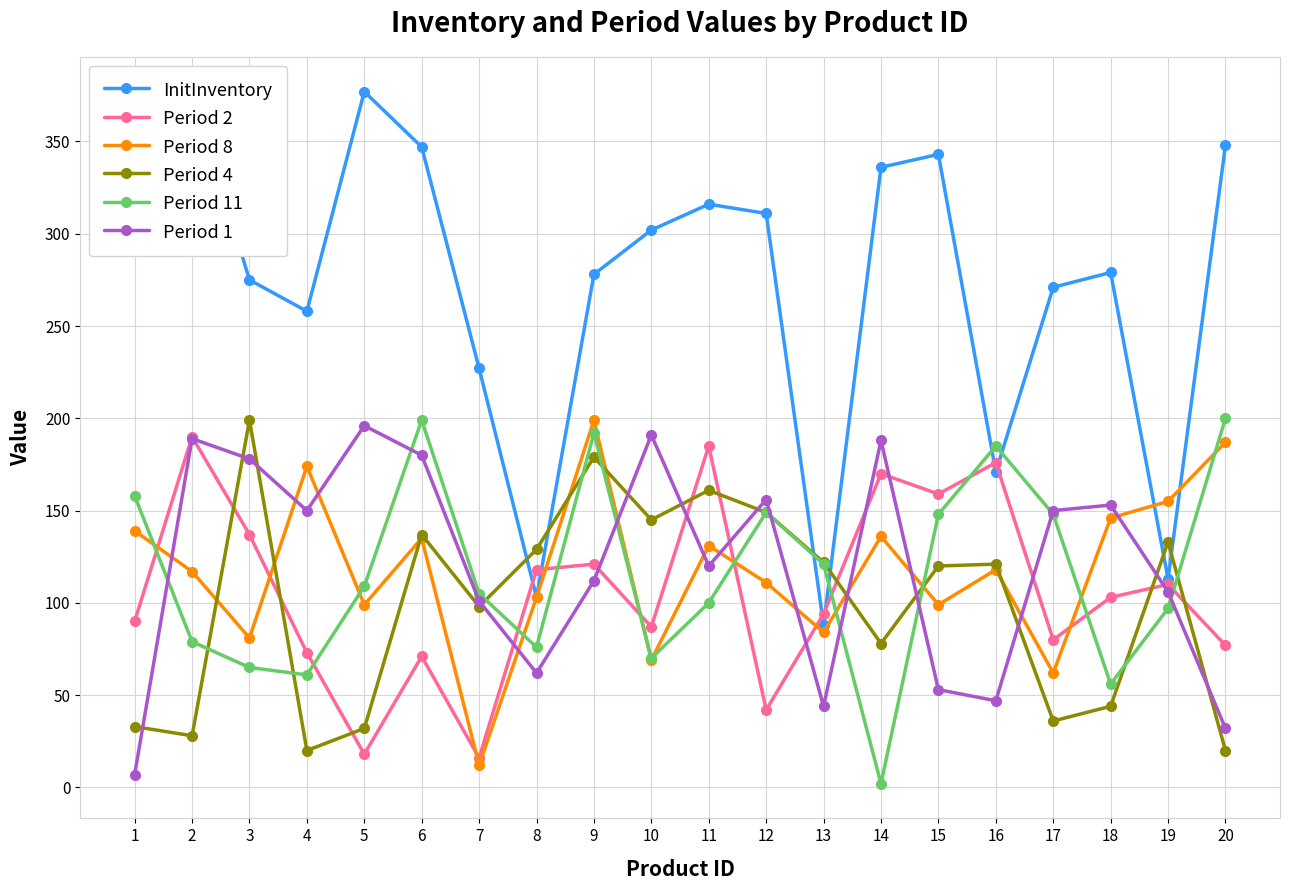

At which category does the chart reach its peak across all series?

2